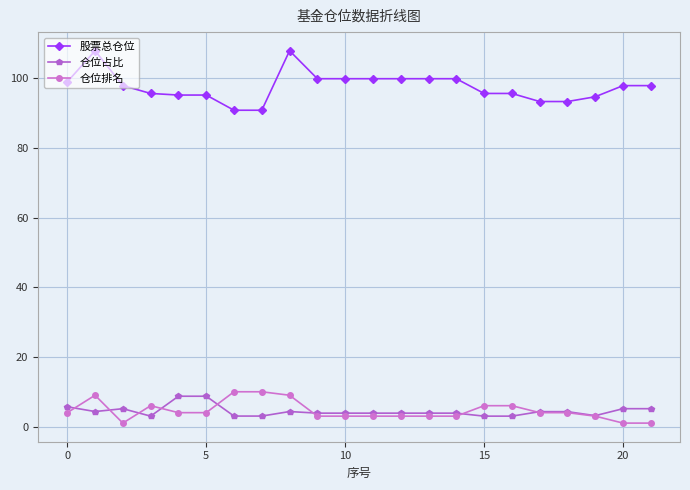

Is this an area chart (filled region under the line)?

No